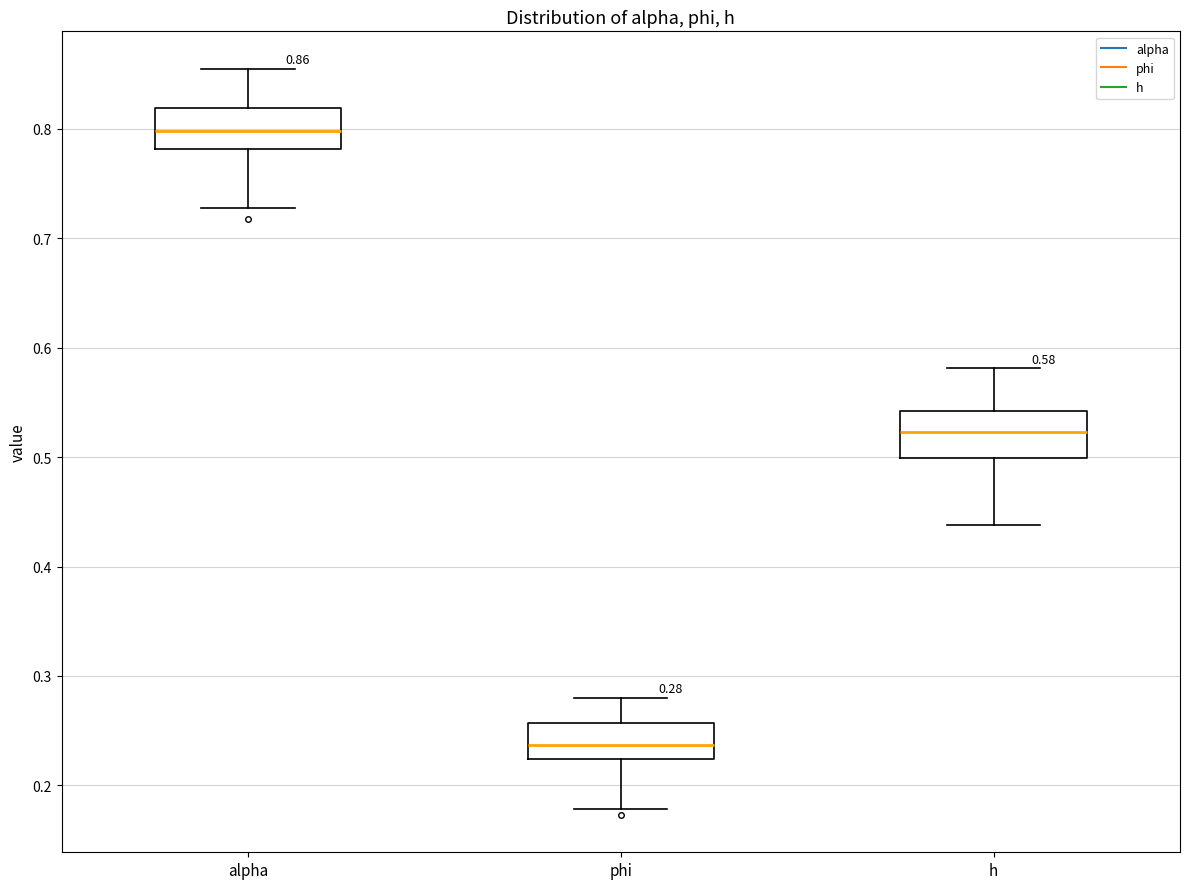

Which box's median line is the lowest?

phi